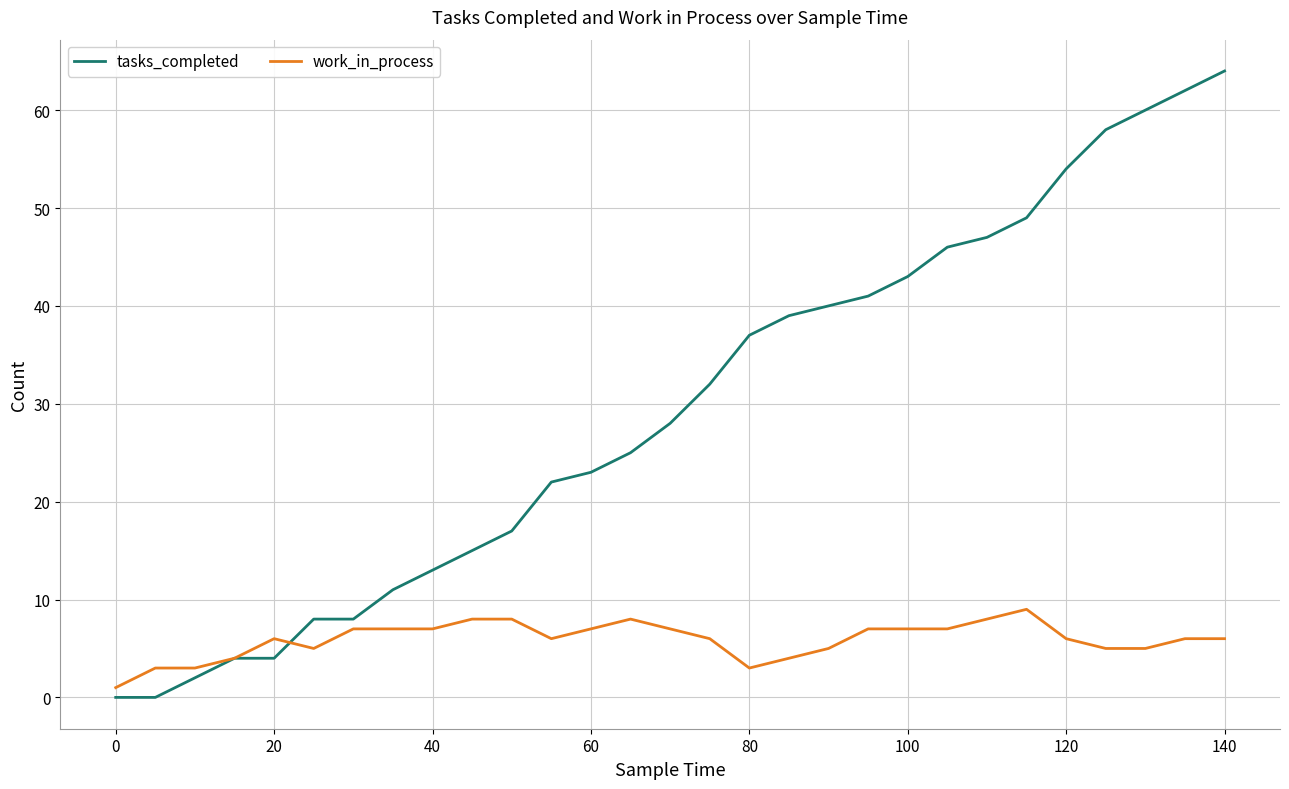

Which series has the largest total across all categories?

tasks_completed